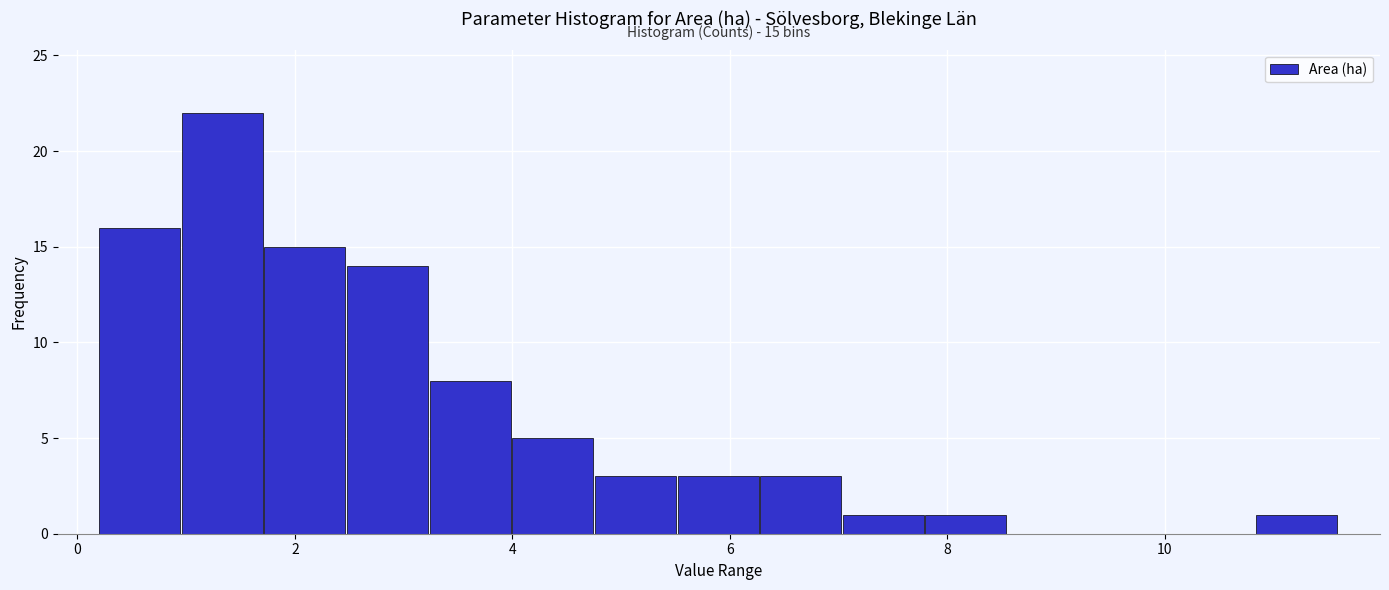

Read against the x-axis, roughly where is the centre of the tallest bar?

1.4